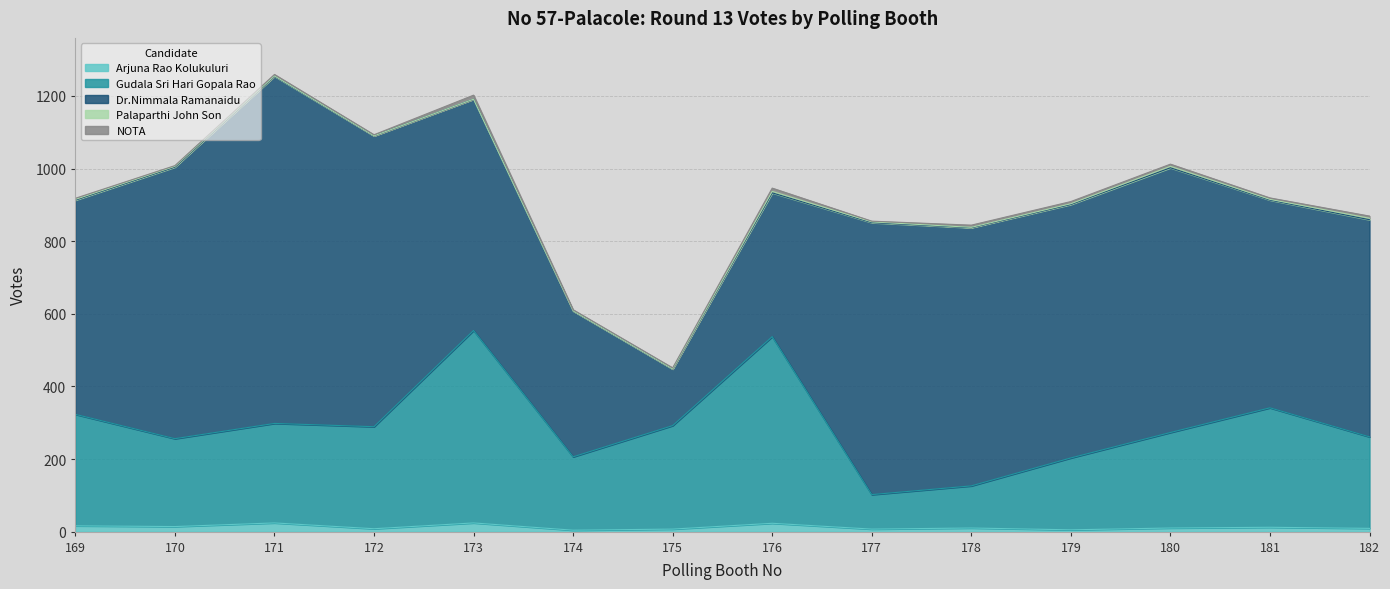

Reading left to right, what are all the values shown in this chart?

Arjuna Rao Kolukuluri: 169=16	170=14	171=24	172=8	173=24	174=4	175=7	176=23	177=7	178=10	179=5	180=10	181=12	182=9
Gudala Sri Hari Gopala Rao: 169=307	170=242	171=274	172=281	173=530	174=202	175=285	176=514	177=95	178=116	179=198	180=263	181=329	182=252
Dr.Nimmala Ramanaidu: 169=590	170=748	171=956	172=801	173=637	174=402	175=156	176=396	177=749	178=711	179=698	180=729	181=572	182=598
Palaparthi John Son: 169=2	170=2	171=1	172=0	173=0	174=0	175=0	176=4	177=2	178=1	179=2	180=4	181=2	182=4
NOTA: 169=3	170=2	171=4	172=3	173=11	174=3	175=3	176=9	177=2	178=6	179=6	180=6	181=4	182=6